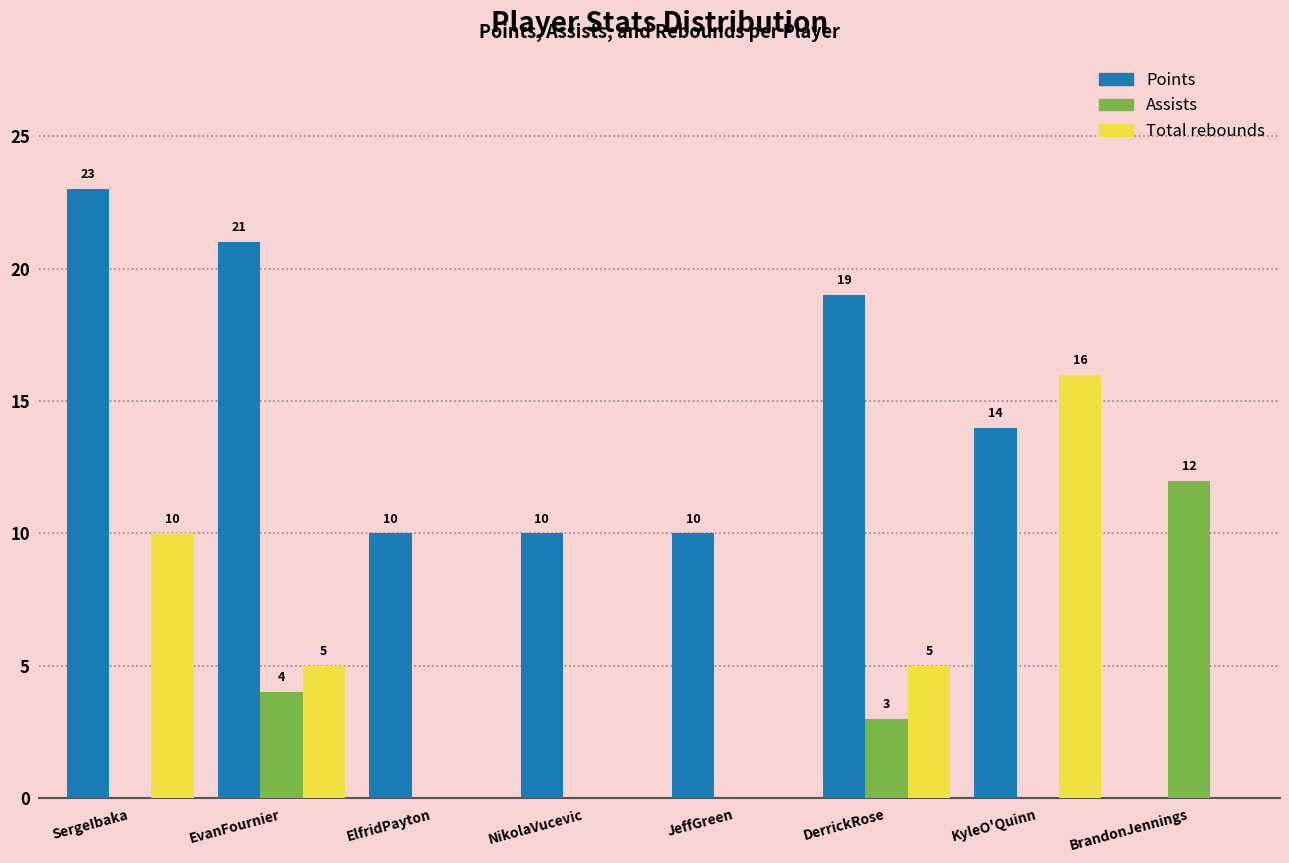

Reading left to right, extract all data points from this chart.

Points: SergeIbaka=23	EvanFournier=21	ElfridPayton=10	NikolaVucevic=10	JeffGreen=10	DerrickRose=19	KyleO'Quinn=14	BrandonJennings=0
Assists: SergeIbaka=0	EvanFournier=4	ElfridPayton=0	NikolaVucevic=0	JeffGreen=0	DerrickRose=3	KyleO'Quinn=0	BrandonJennings=12
Total rebounds: SergeIbaka=10	EvanFournier=5	ElfridPayton=0	NikolaVucevic=0	JeffGreen=0	DerrickRose=5	KyleO'Quinn=16	BrandonJennings=0